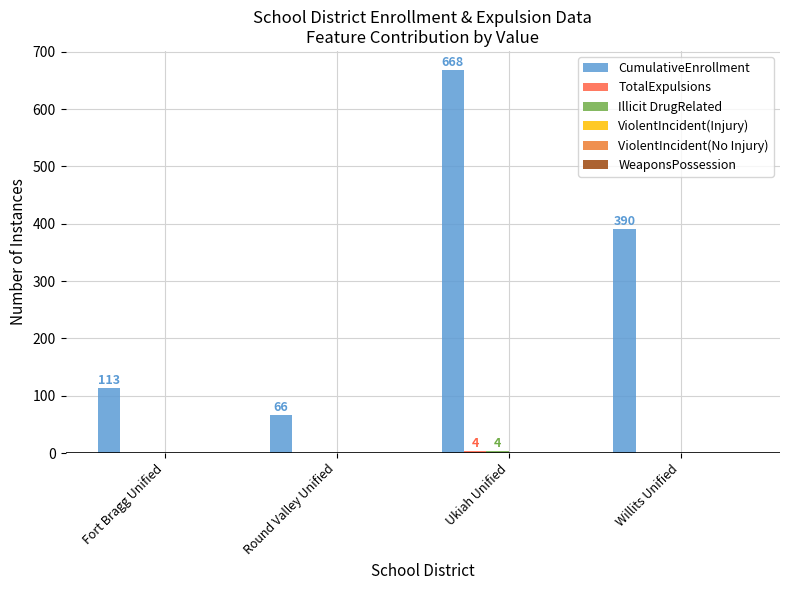

How many categories are shown in the chart?

4